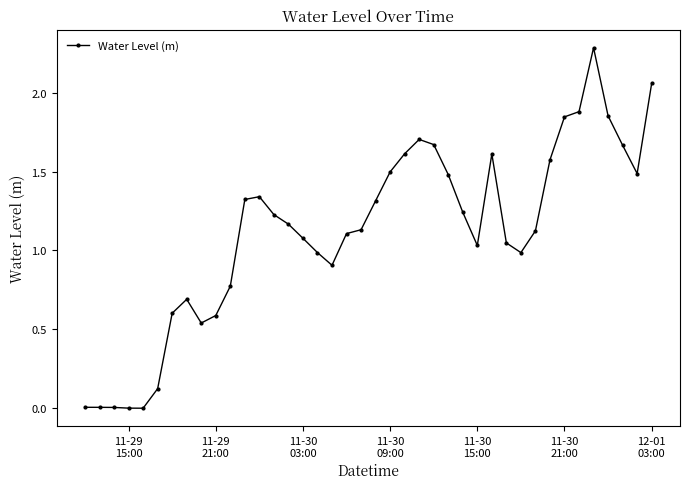

What is the greatest value displayed?

2.3